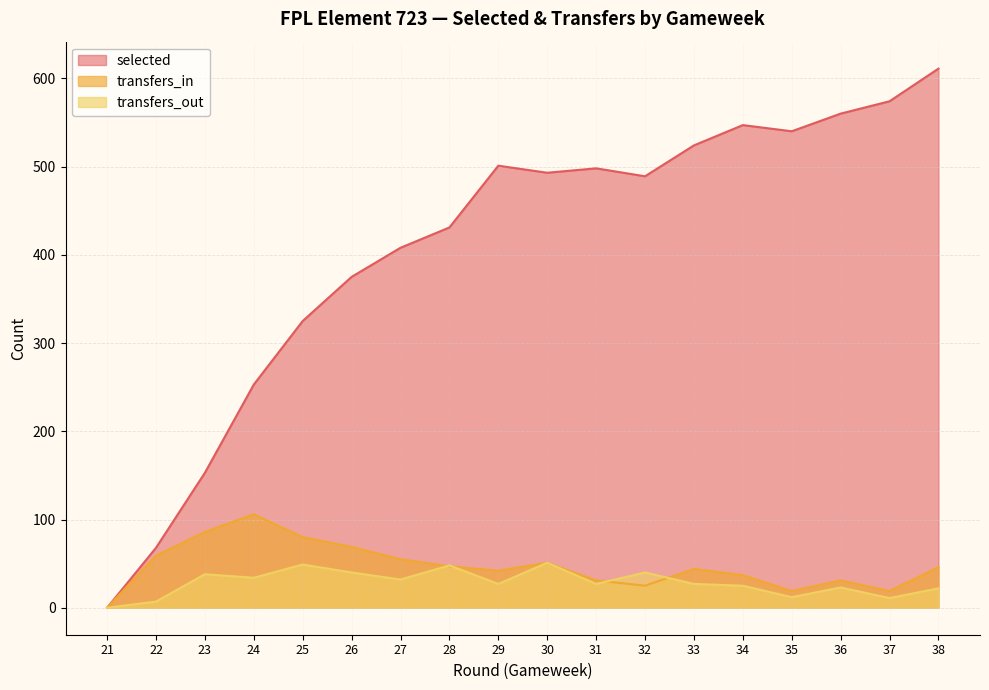

What is the difference between the maximum and minimum values in the transfers_in series?

106